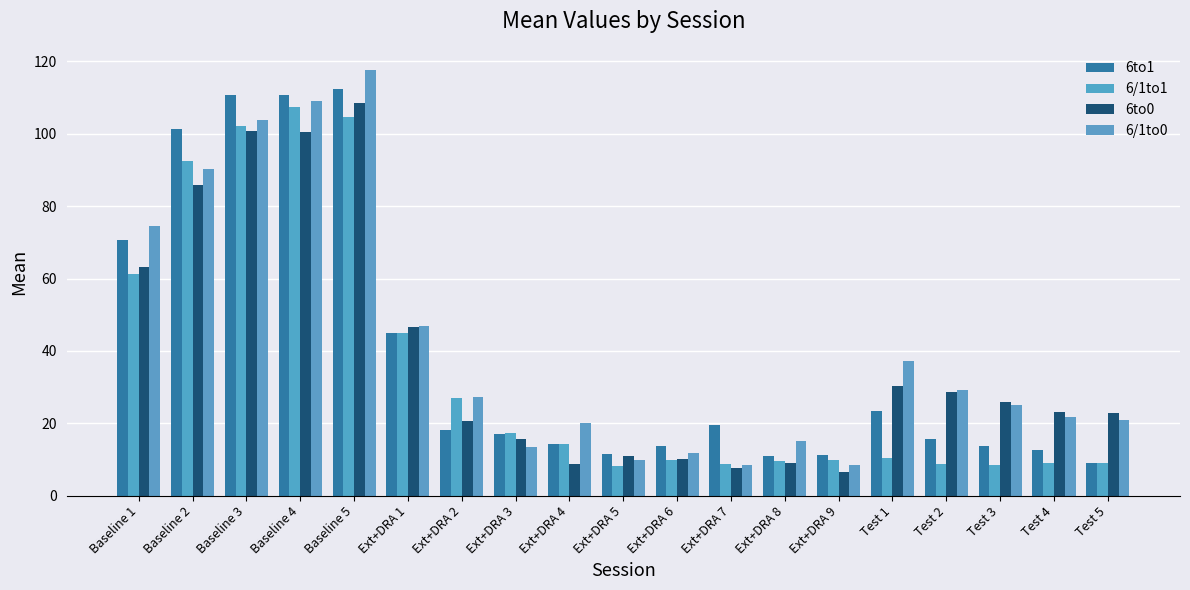

How many data points in 6to1 are above 17?

10